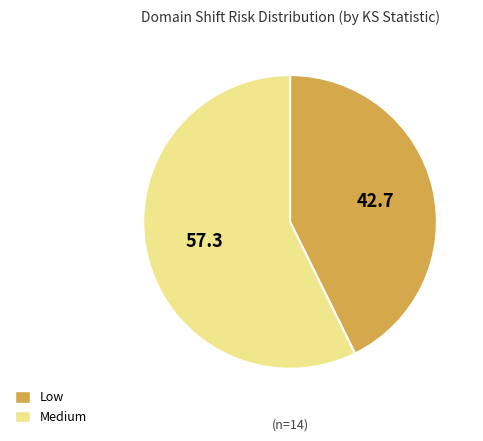

Is there a majority slice in this chart?

Yes